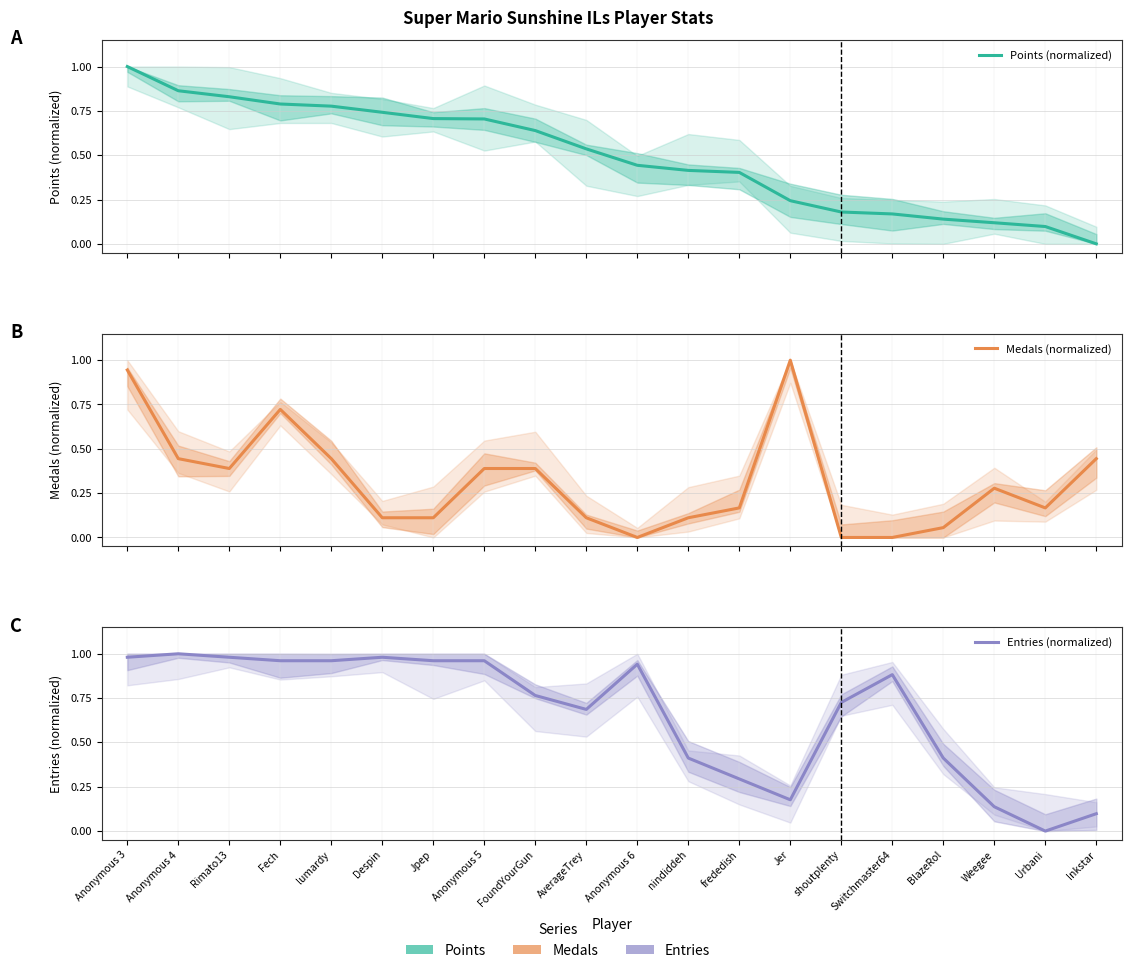

Read the Points (normalized) value at Switchmaster64.

0.2